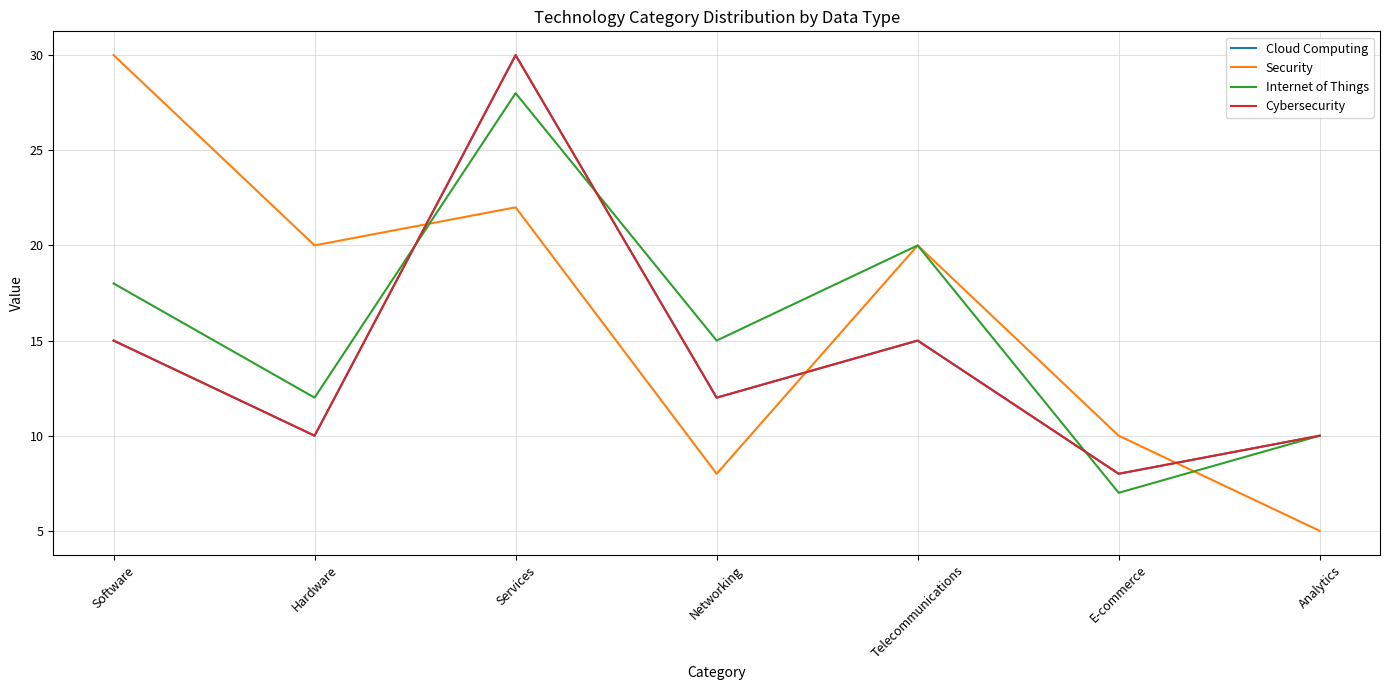

Does the chart have visible grid lines?

Yes